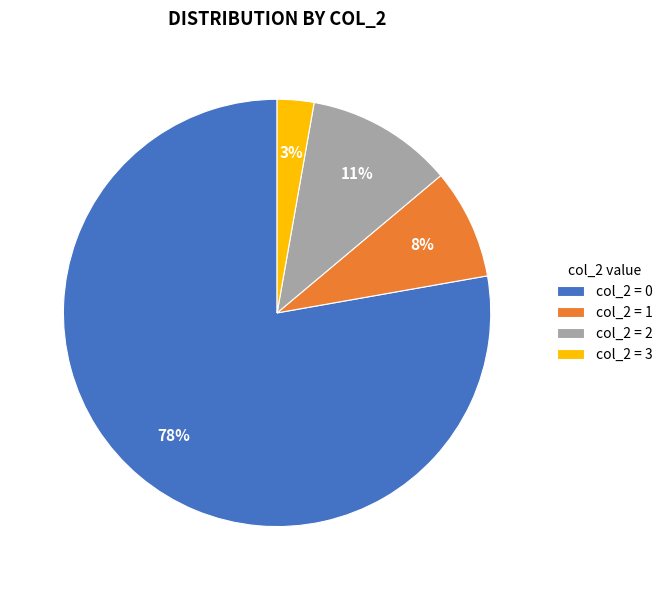

Does any single category account for the majority?

Yes